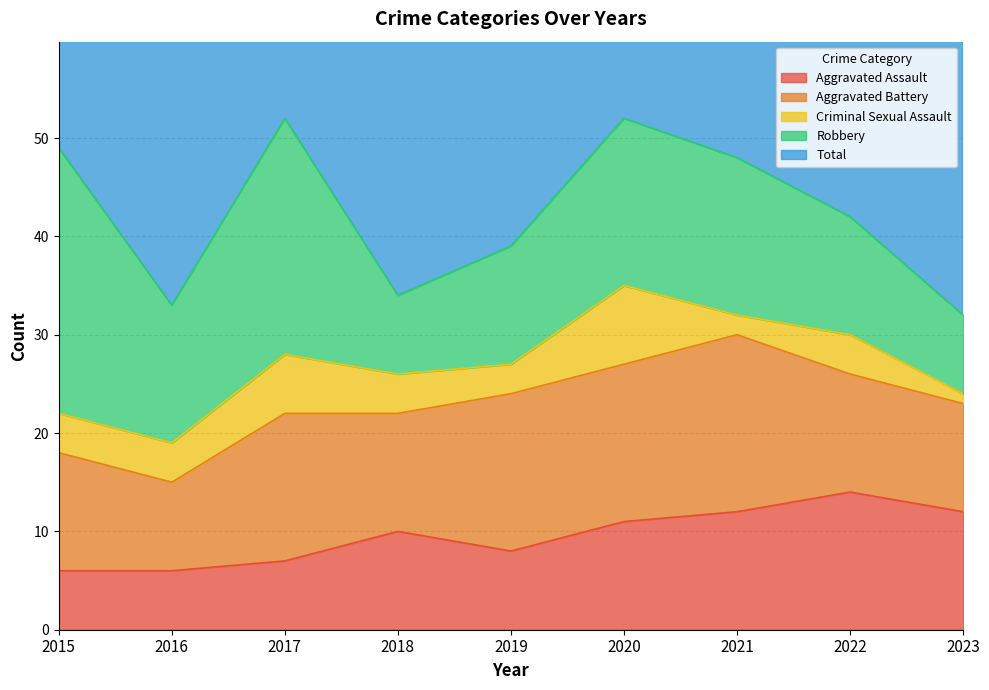

At which category is the sum across all series the highest?

2017